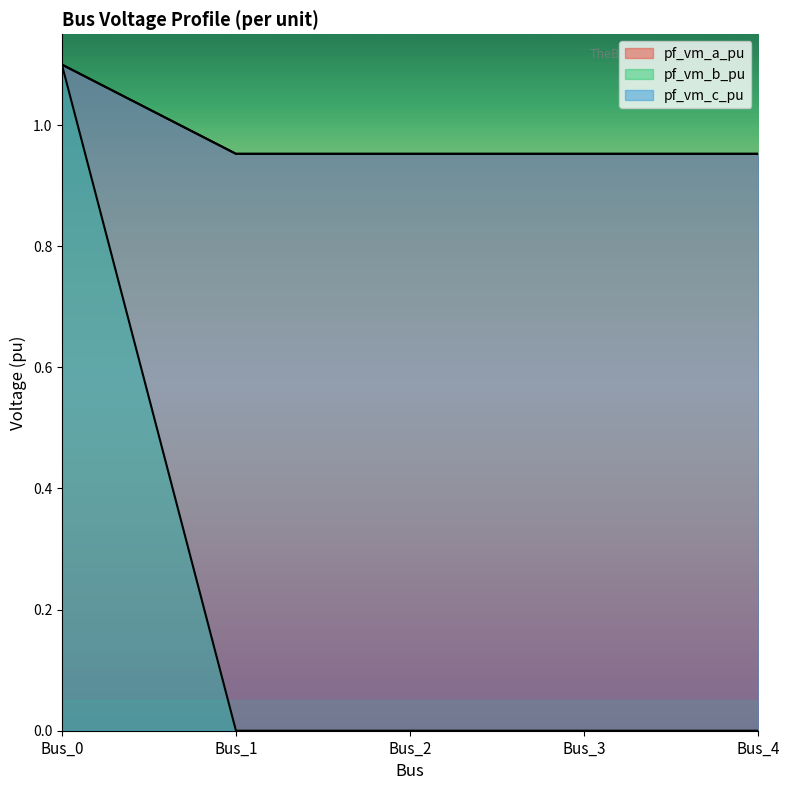

What is the maximum value shown in the chart?

1.1